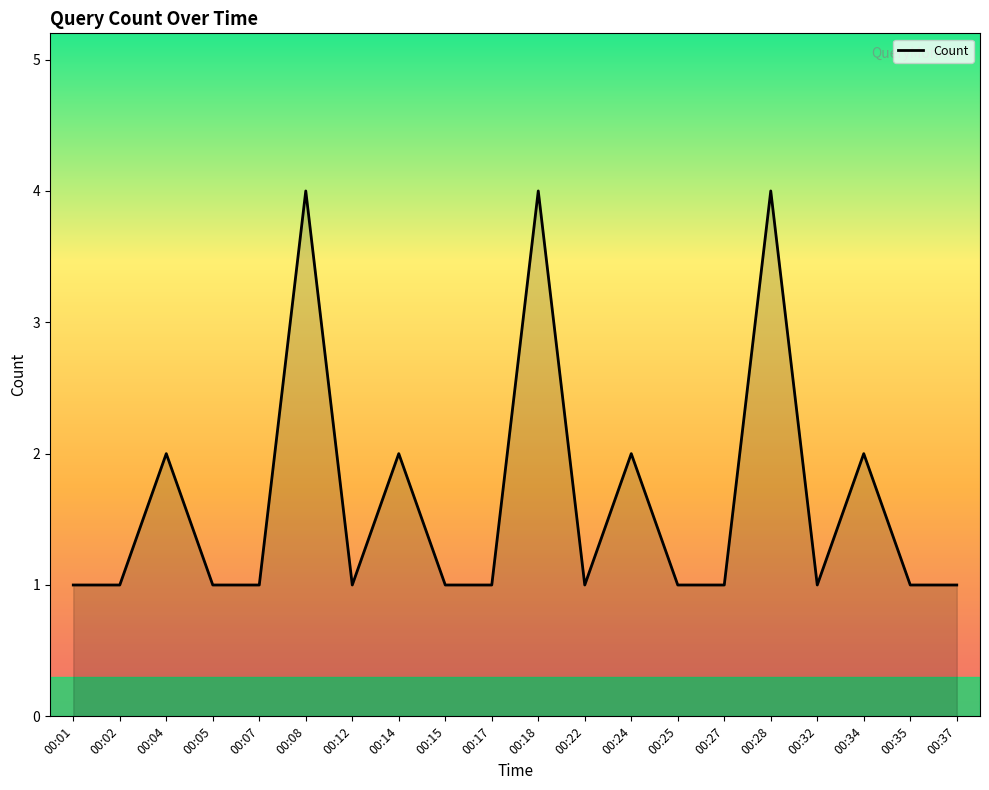

The chart shows a value of 4 at 00:28. True or false?

True